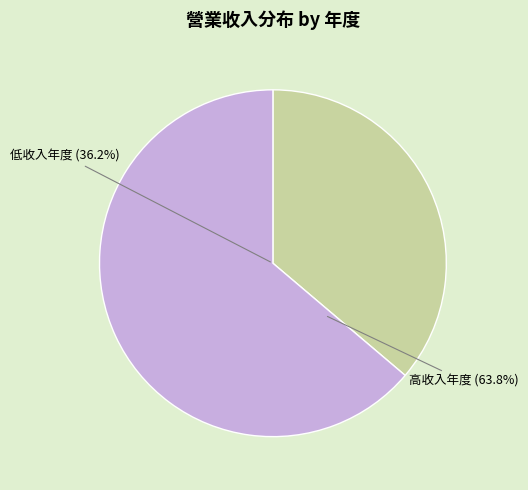

Is there any slice that represents more than half of the pie?

Yes